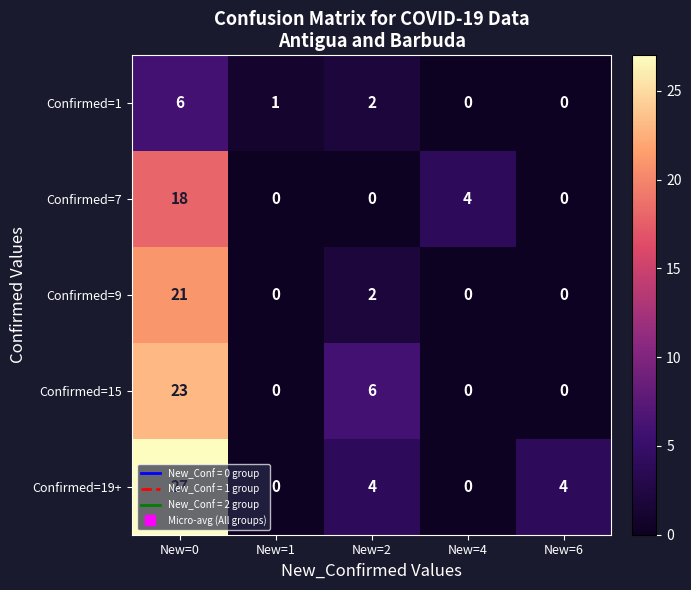

What is the sum of the Confirmed=7 values at New=6 and New=4?

4